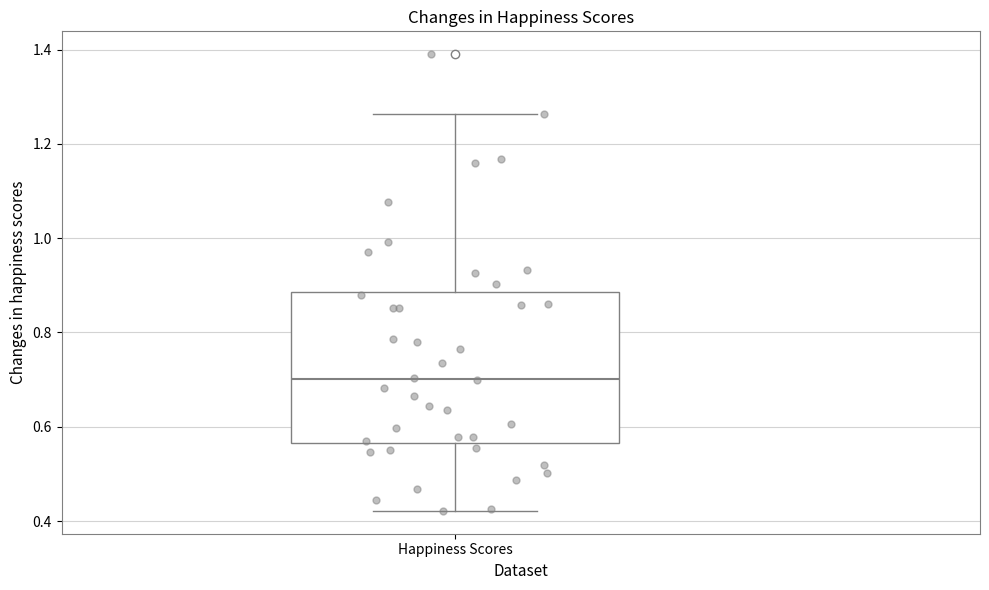

Transcribe this box plot: give where the median line is, the range the box spans, and where the two whiskers end, as read against the y-axis. The values are not printed on the chart, so give them approximately, as read against the axis.

median 0.70, box 0.56 to 0.88, whiskers 0.42 to 1.26